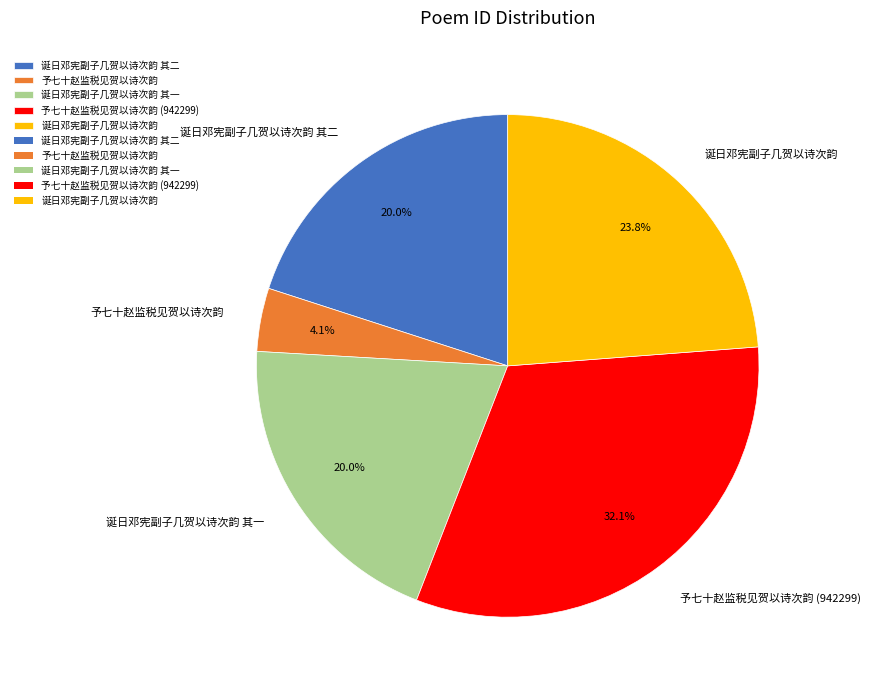

Does 予七十赵监税见贺以诗次韵 (942299) represent more than half of the total?

No